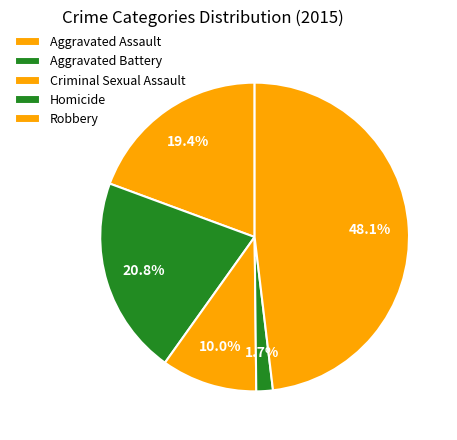

How many slices are in this pie chart?

5